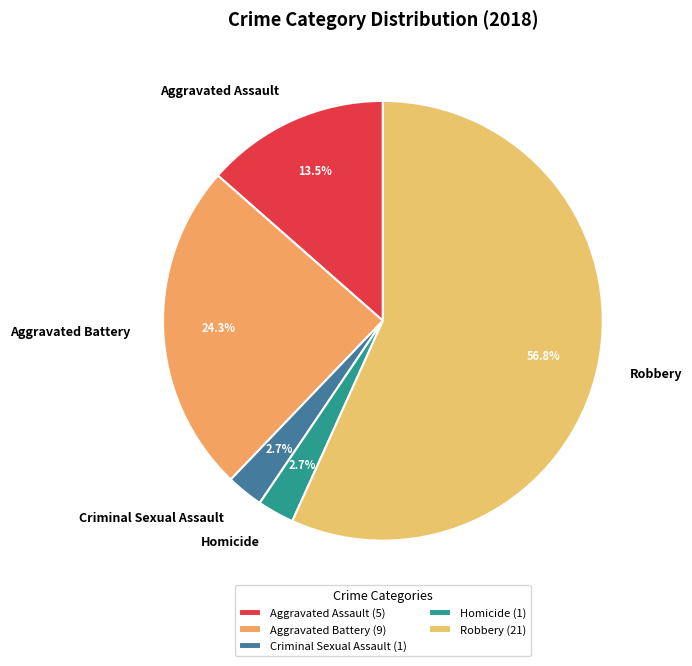

The Robbery slice represents 57% of the pie. True or false?

True